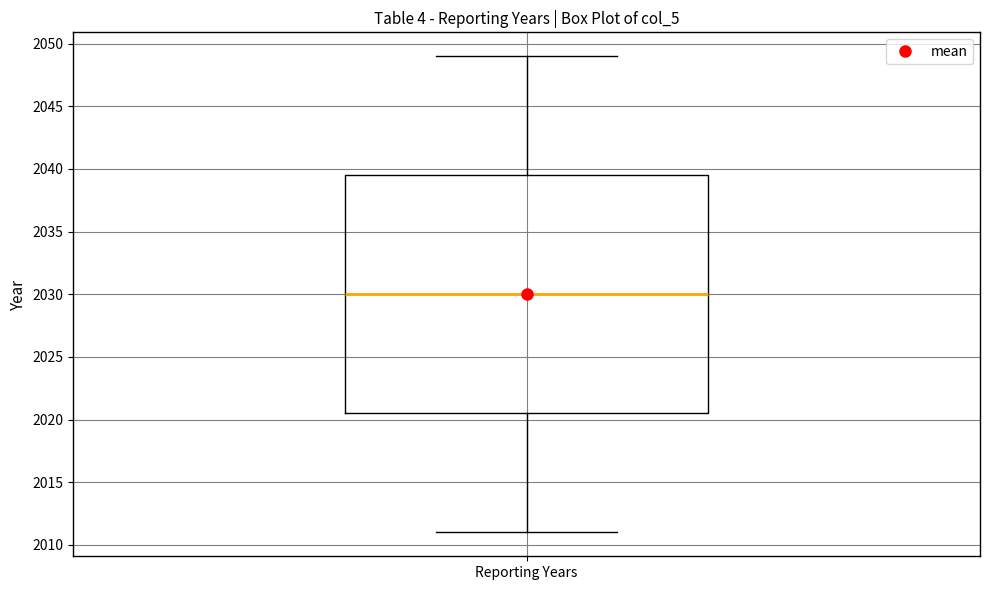

Read this box plot against the y-axis: the position of the median line, the range covered by the box, and the ends of both whiskers. The values are not printed on the chart, so give them approximately, as read against the axis.

median 2030.0, box 2020.5 to 2039.5, whiskers 2011.0 to 2049.0